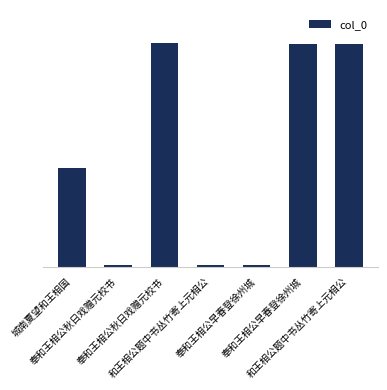

What is the average value?

586119